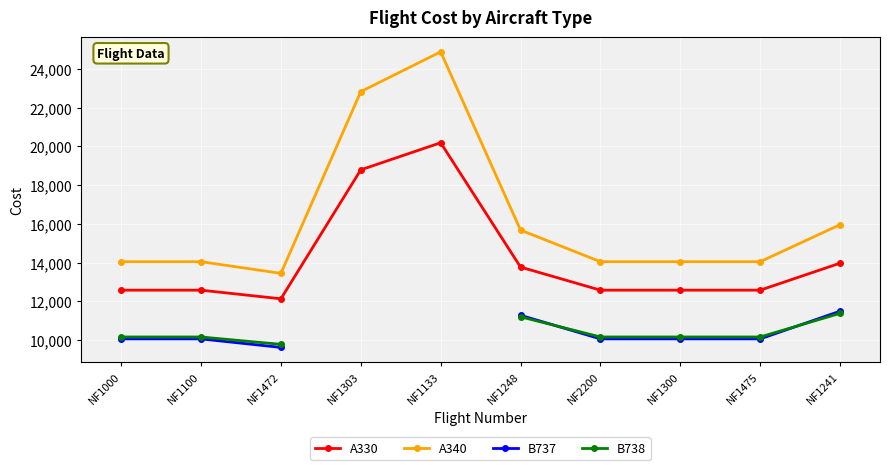

Rank the series at NF2200 from lowest to highest value.

B737, B738, A330, A340